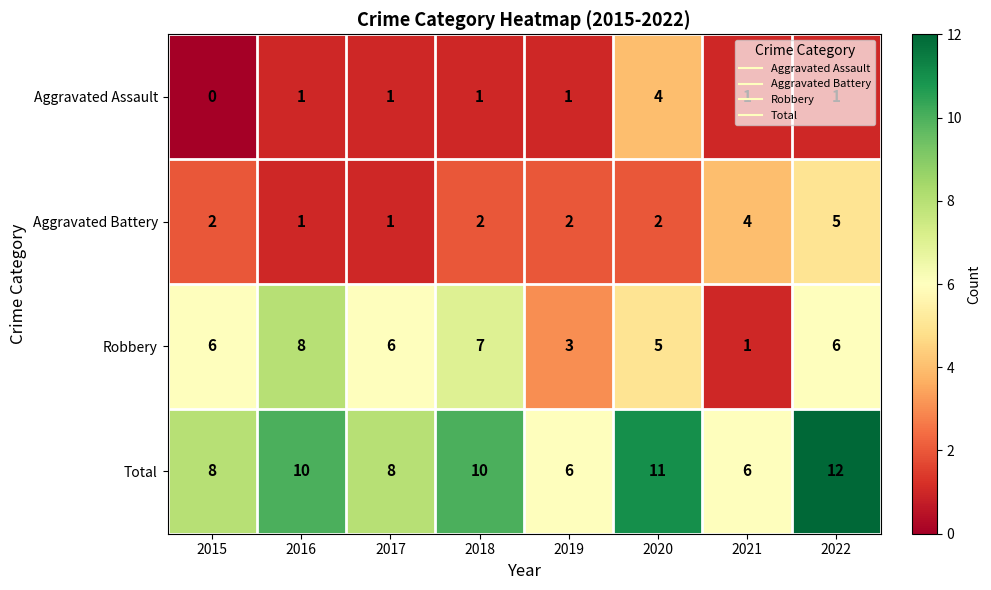

What is the maximum value shown in the chart?

12